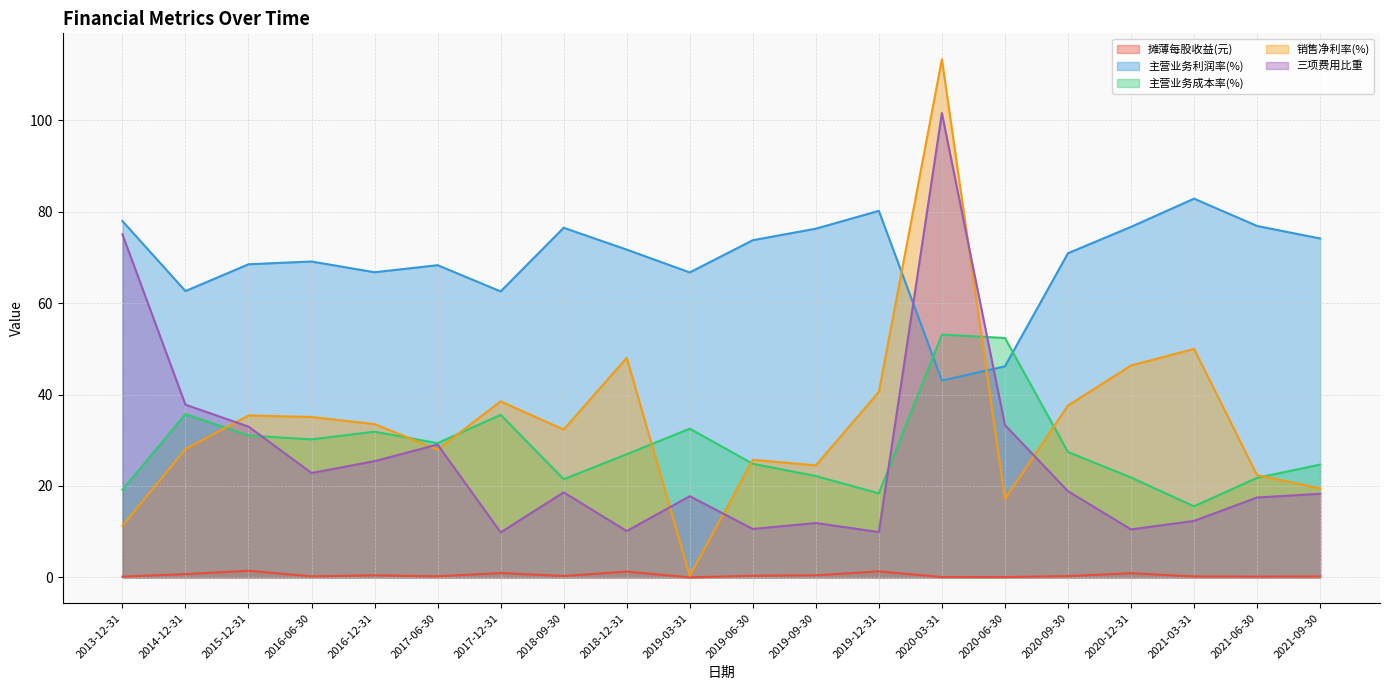

Where does the 三项费用比重 series first go above 18?

2013-12-31